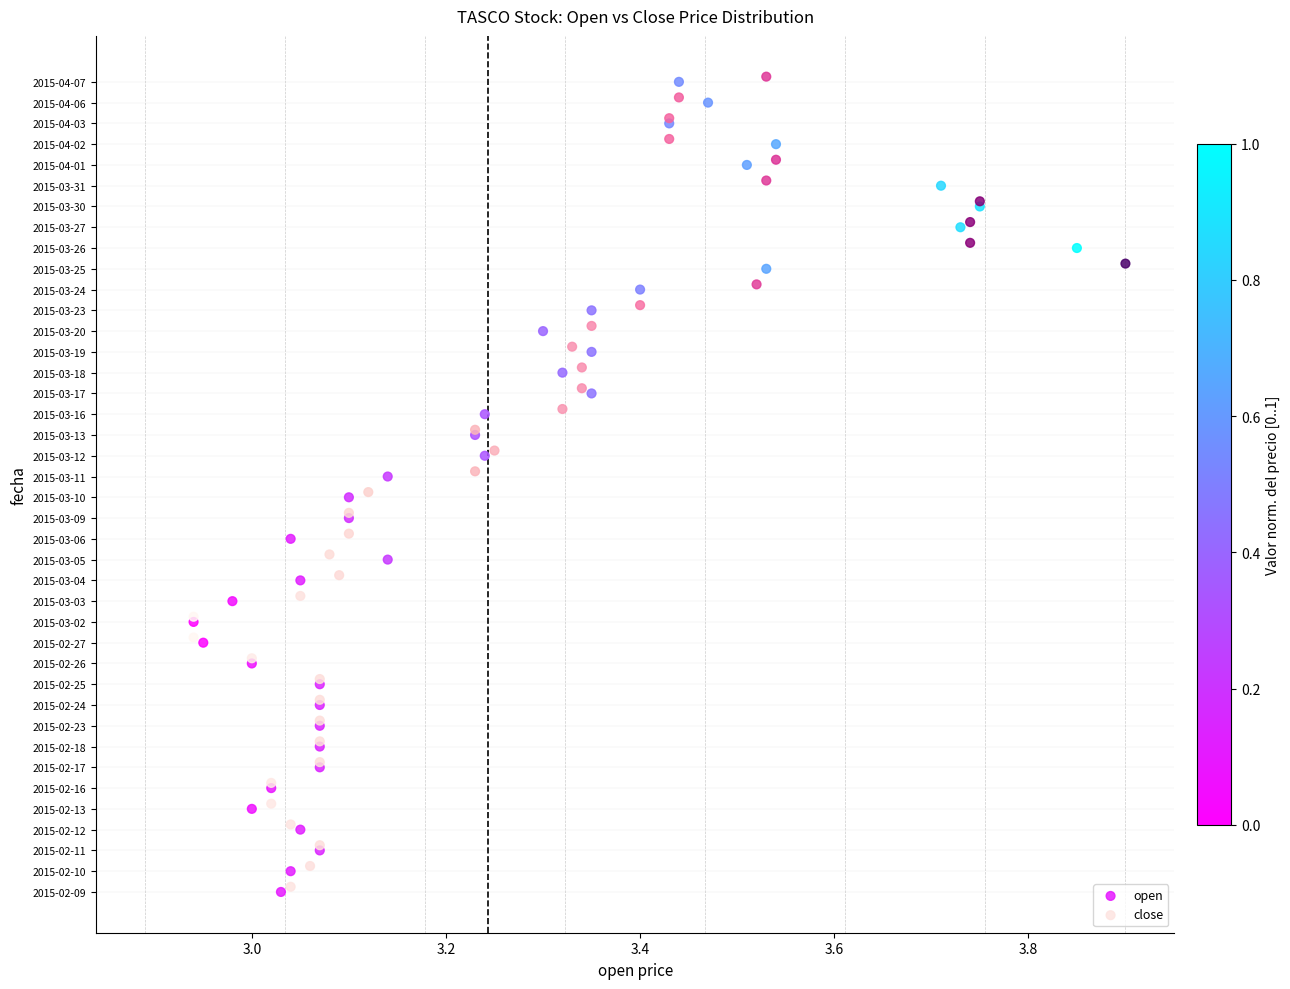

What are all the series names shown in the legend?

open, close